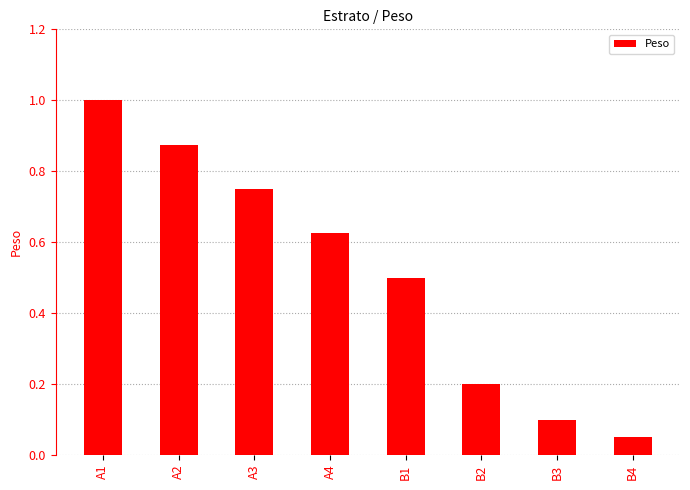

Between B2 and A4, which is larger?

A4